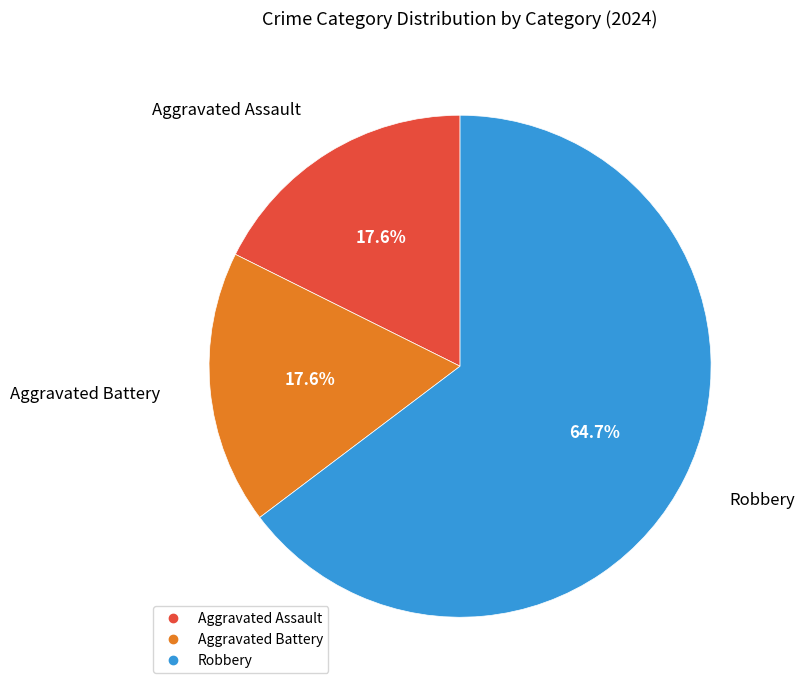

Do Robbery and Aggravated Battery together represent more than half of the pie?

Yes